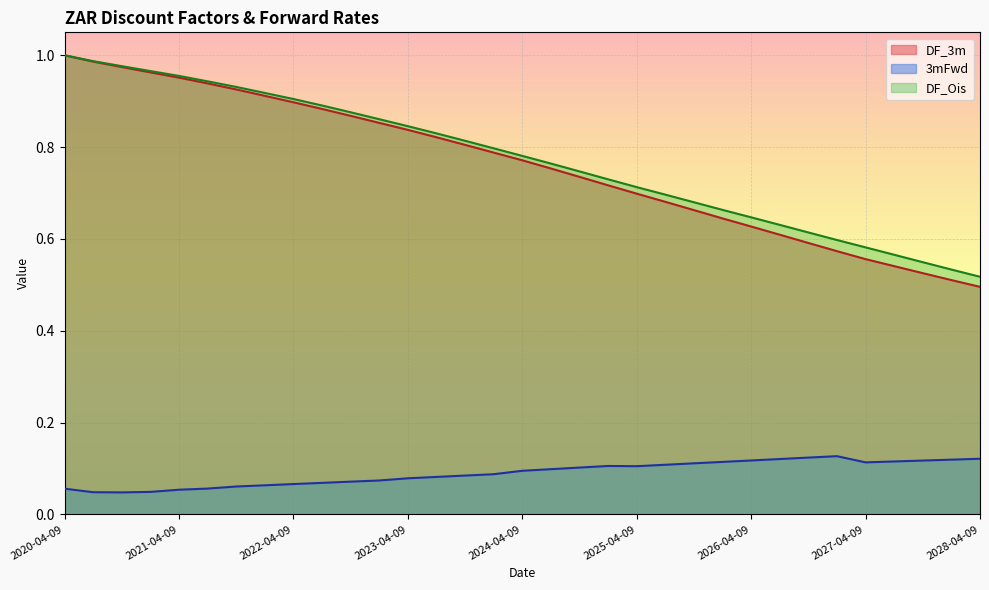

The 3mFwd series shows 0.1 at 2021-04-09. True or false?

True